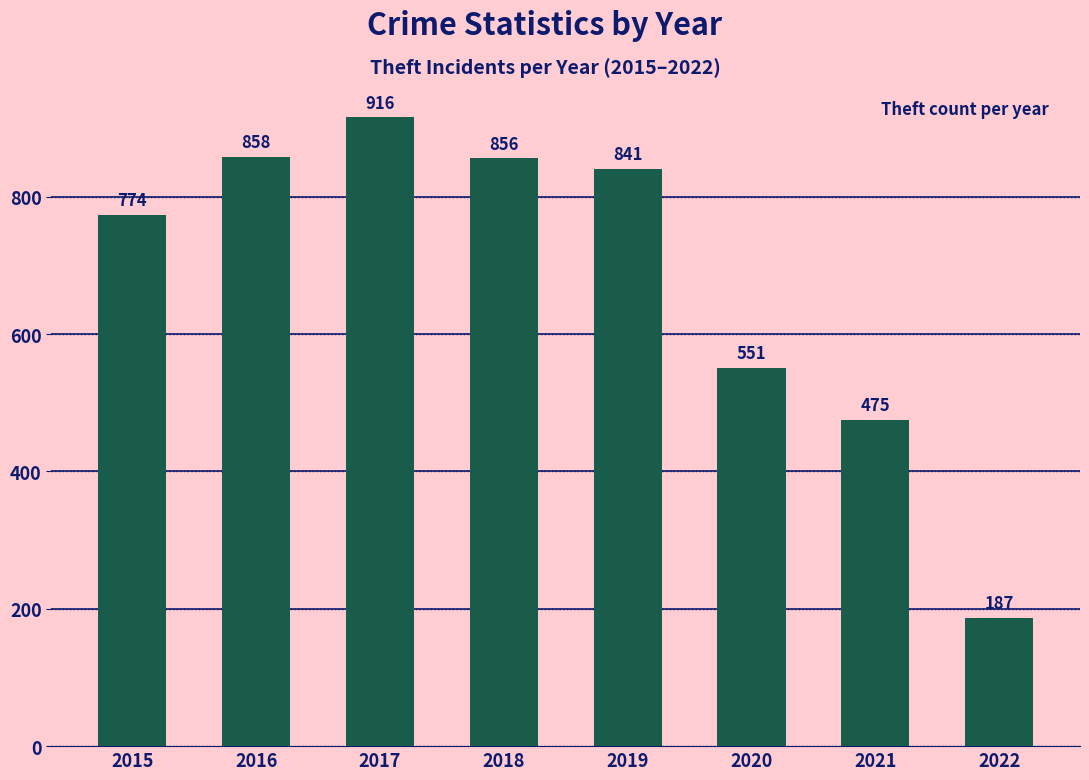

What is the difference between the maximum and minimum values?

729